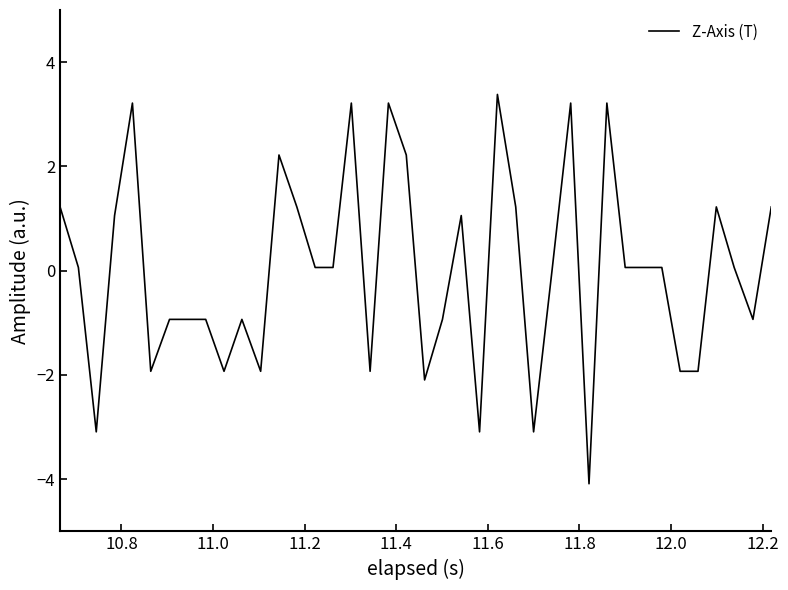

What is the greatest value displayed?

3.4